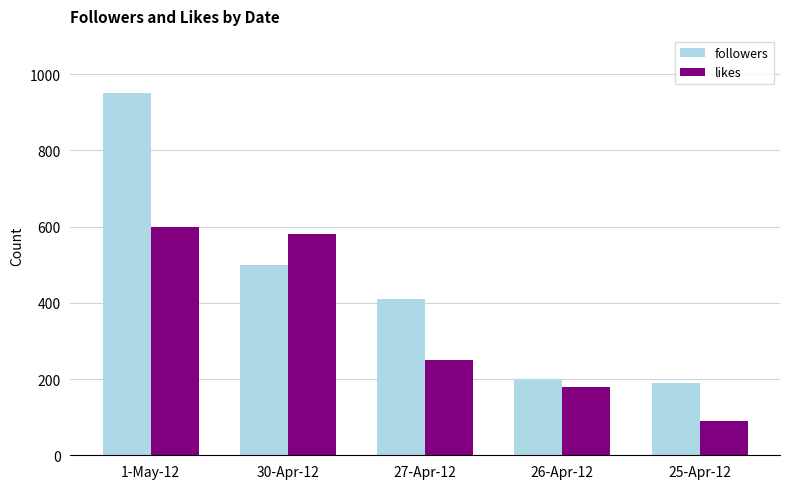

What position from the left is 27-Apr-12?

3